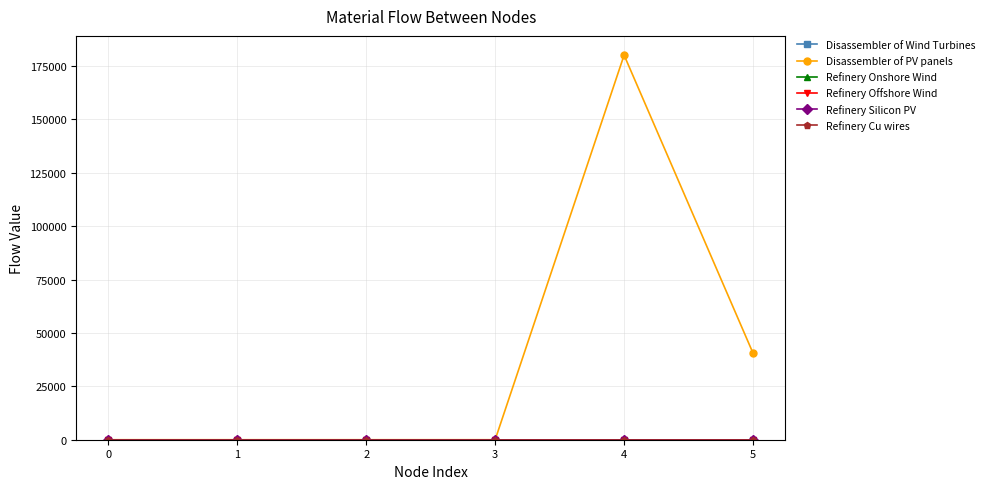

Is this an area chart (filled region under the line)?

No